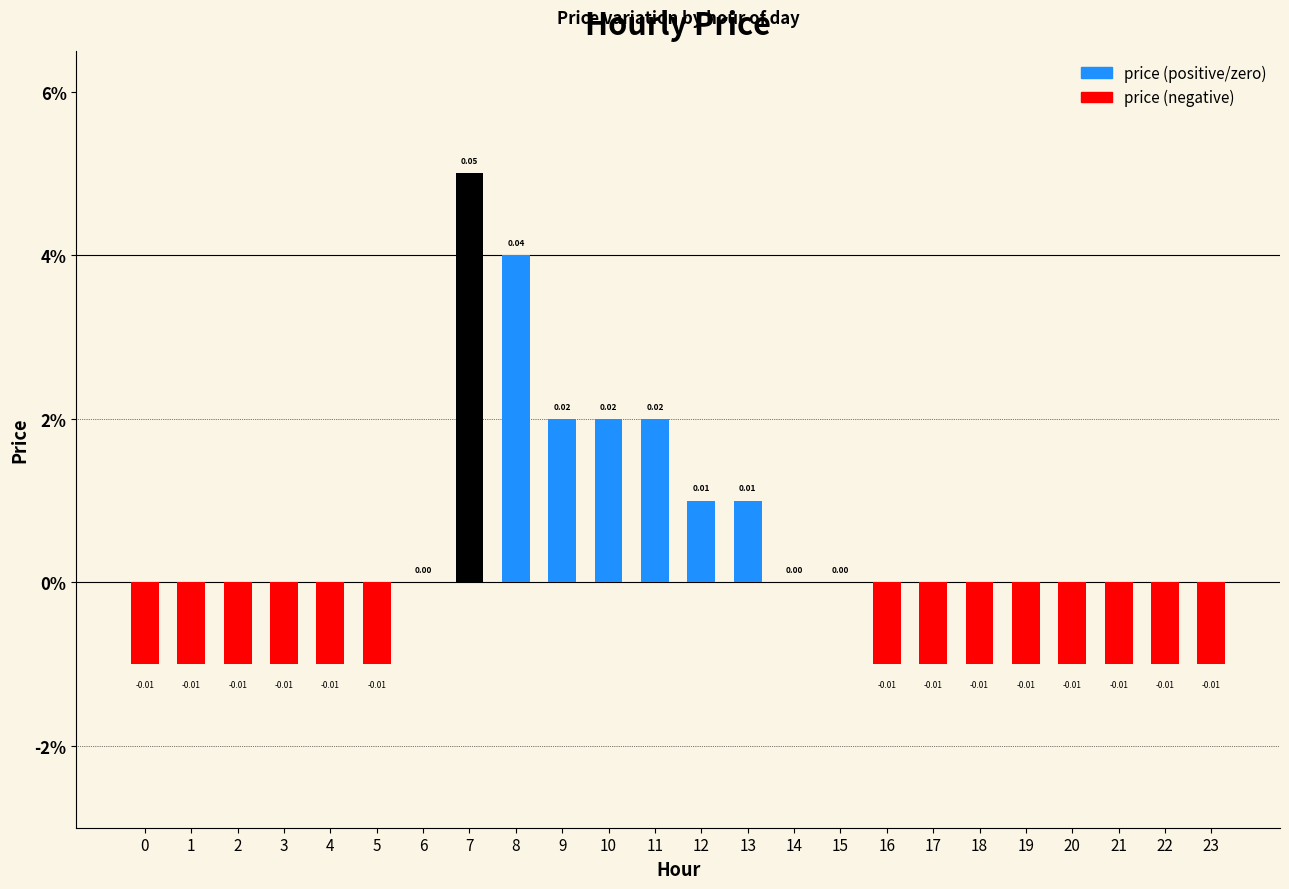

How many series are shown in this chart?

1